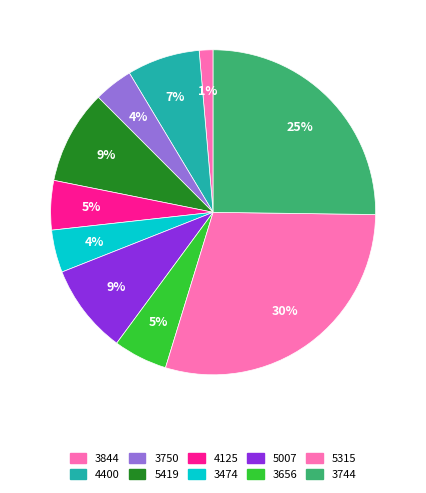

True or false: 4400 accounts for 7% of the total.

True